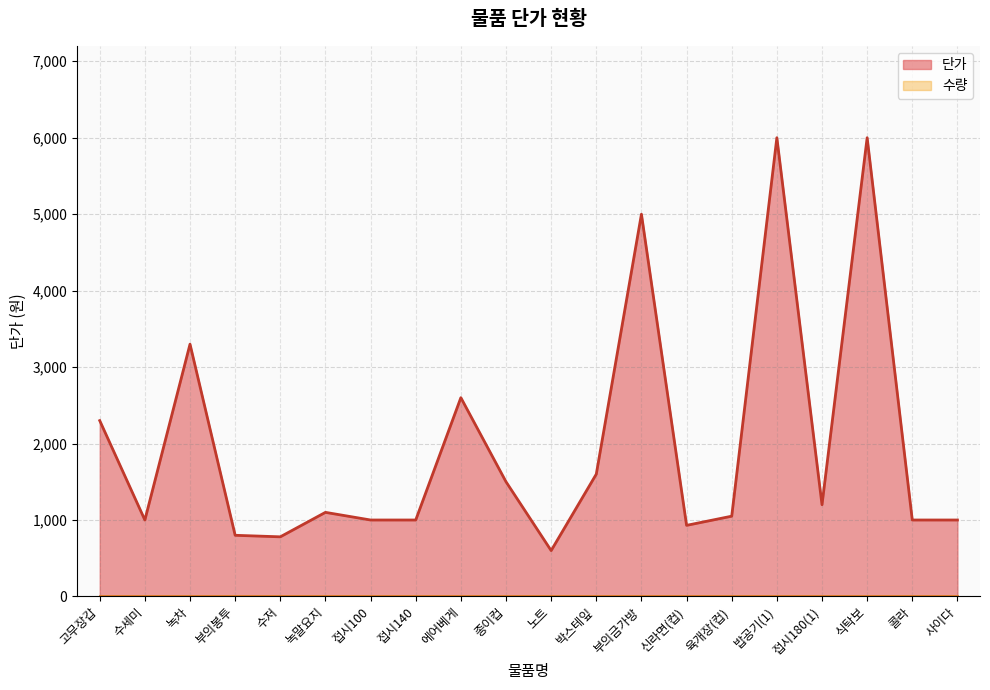

What is the approximate value at 녹차, to the nearest 50?

3300